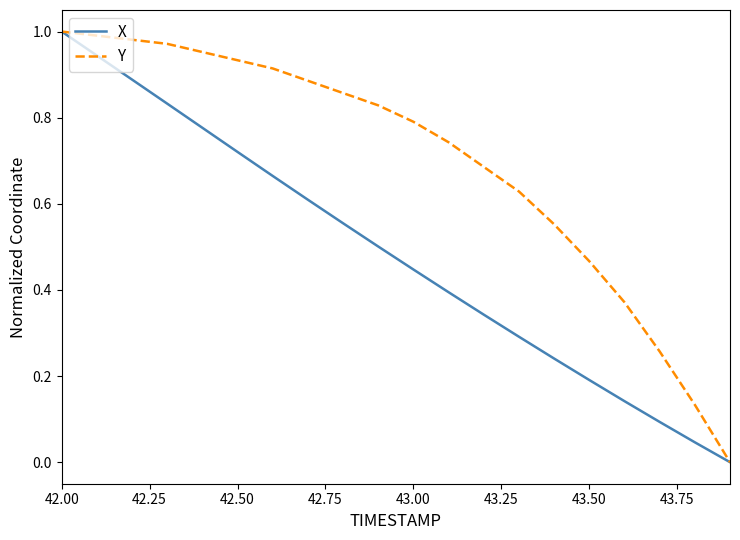

Does the chart display data point markers on the line(s)?

No